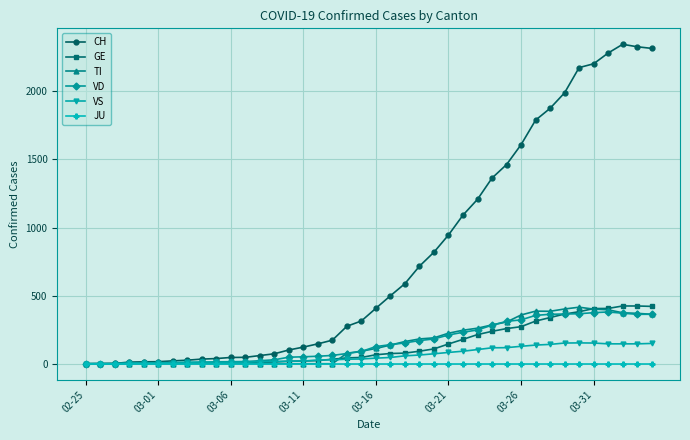

Which series has the widest spread of values?

CH